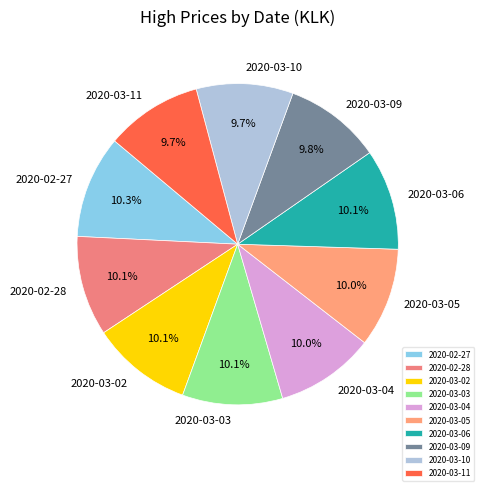

What portion of the pie excludes 2020-03-06?

89.9%